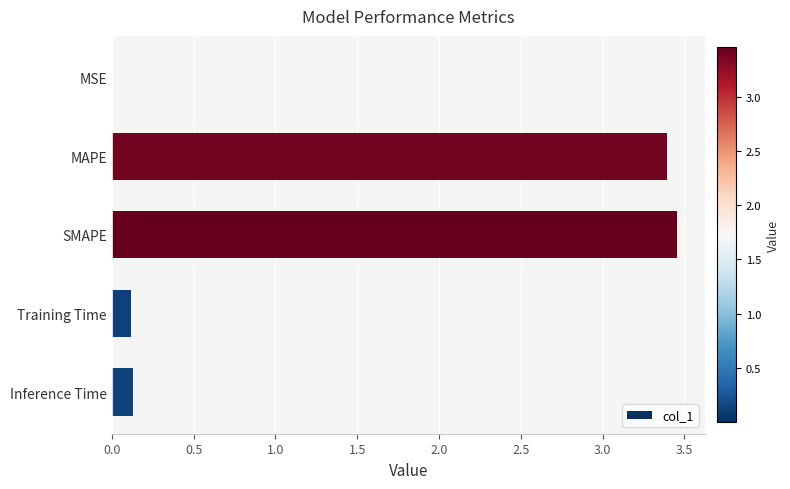

What is the sum of the values at MAPE and SMAPE?

6.8